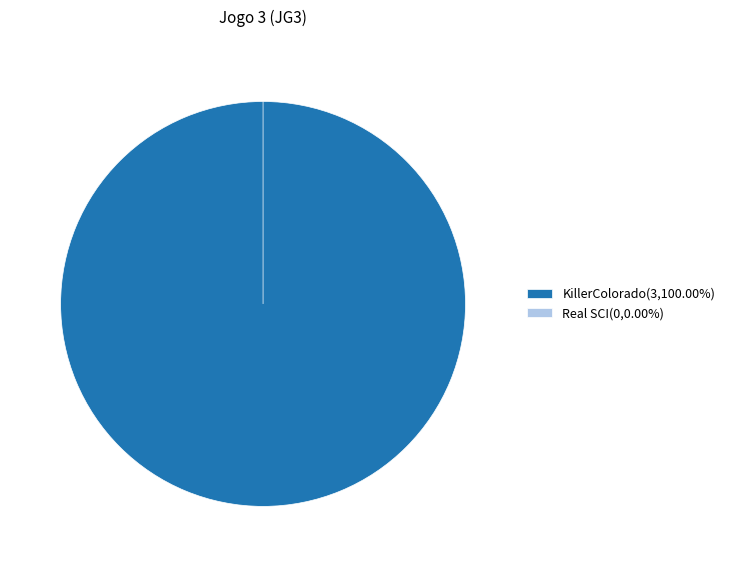

How many segments does this pie chart have?

2